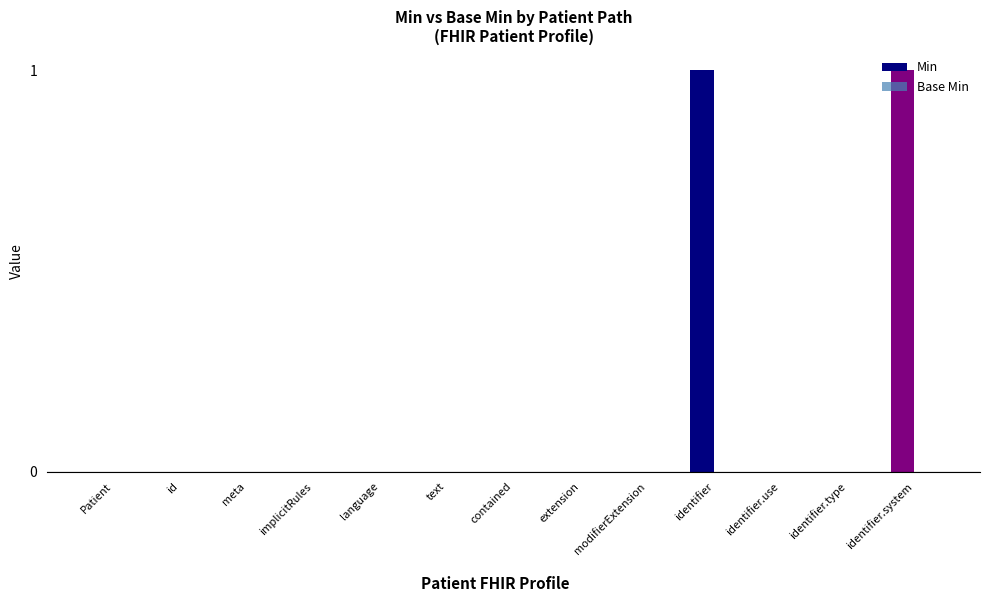

The value at implicitRules is 0. True or false?

True